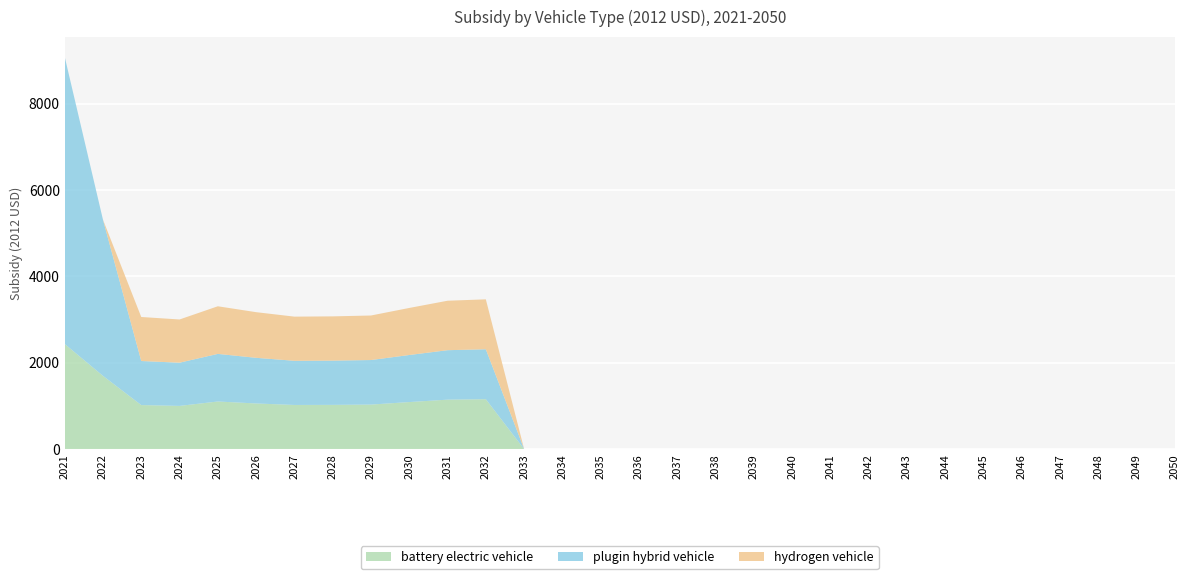

Reading left to right, extract all data points from this chart.

battery electric vehicle: 2435.9	1697.1	1020.0	1000.9	1102.8	1057.3	1022.8	1024.8	1031.5	1089.8	1145.6	1156.4	0.0	0.0	0.0	0.0	0.0	0.0	0.0	0.0	0.0	0.0	0.0	0.0	0.0	0.0	0.0	0.0	0.0	0.0
plugin hybrid vehicle: 6652.7	3617.1	1020.0	1000.9	1102.8	1057.3	1022.8	1024.8	1031.5	1089.8	1145.6	1156.4	0.0	0.0	0.0	0.0	0.0	0.0	0.0	0.0	0.0	0.0	0.0	0.0	0.0	0.0	0.0	0.0	0.0	0.0
hydrogen vehicle: 0.0	0.0	1020.0	1000.9	1102.8	1057.3	1022.8	1024.8	1031.5	1089.8	1145.6	1156.4	0.0	0.0	0.0	0.0	0.0	0.0	0.0	0.0	0.0	0.0	0.0	0.0	0.0	0.0	0.0	0.0	0.0	0.0